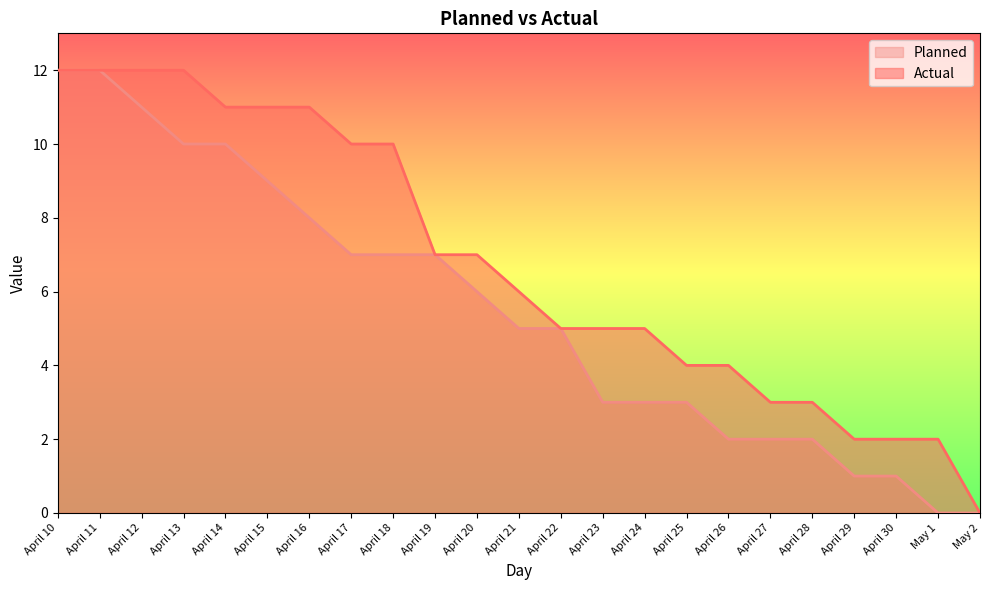

Reading right to left, what are all the values shown in this chart?

Planned: May 2=0	May 1=0	April 30=1	April 29=1	April 28=2	April 27=2	April 26=2	April 25=3	April 24=3	April 23=3	April 22=5	April 21=5	April 20=6	April 19=7	April 18=7	April 17=7	April 16=8	April 15=9	April 14=10	April 13=10	April 12=11	April 11=12	April 10=12
Actual: May 2=0	May 1=2	April 30=2	April 29=2	April 28=3	April 27=3	April 26=4	April 25=4	April 24=5	April 23=5	April 22=5	April 21=6	April 20=7	April 19=7	April 18=10	April 17=10	April 16=11	April 15=11	April 14=11	April 13=12	April 12=12	April 11=12	April 10=12